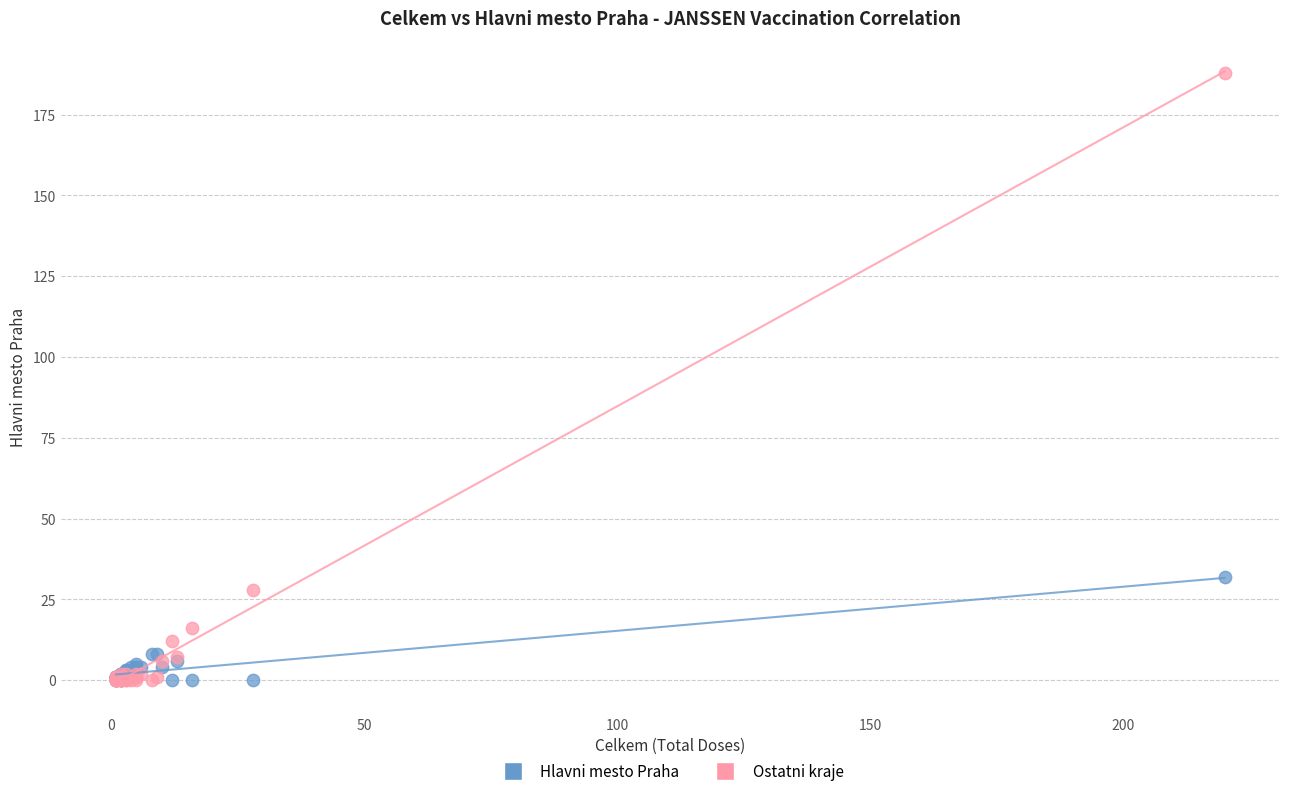

Across all series, what Y value is closest to 94?

32